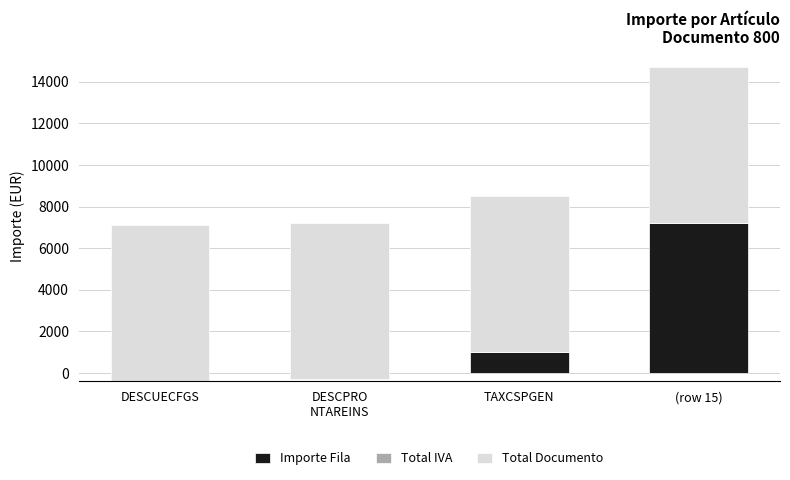

Is the value of Importe Fila at DESCUECFGS greater than the value of Total IVA at DESCUECFGS?

No